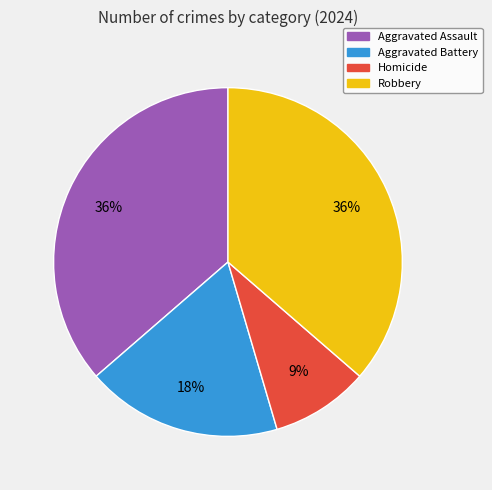

Which slice is the smallest?

Homicide